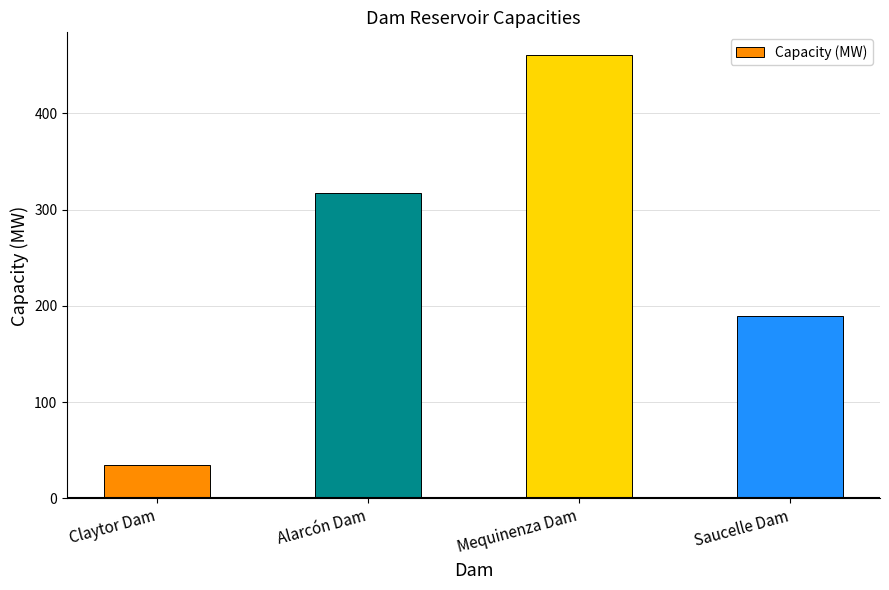

Approximately how many times larger is the value at Mequinenza Dam compared to Claytor Dam?

13.2